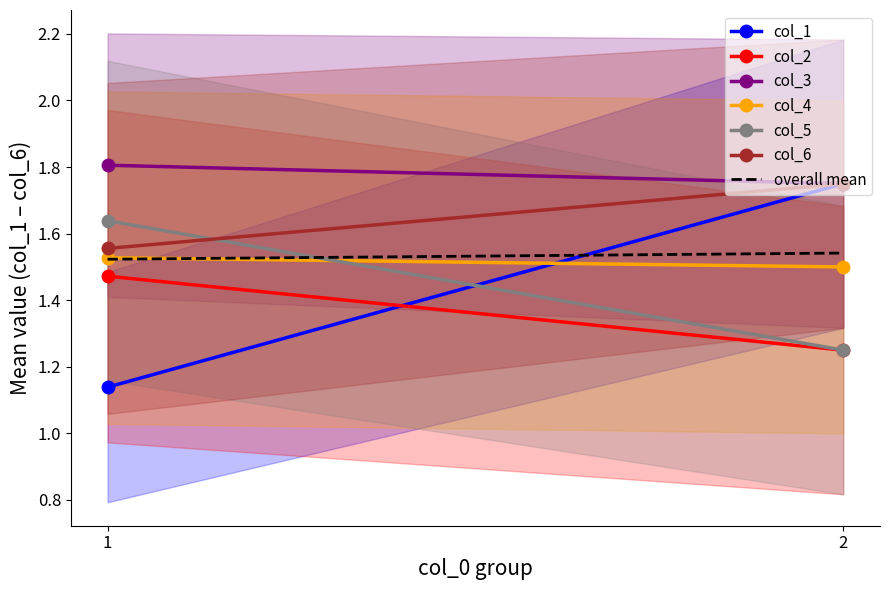

The value of col_3 at 0 is 2.5. True or false?

False